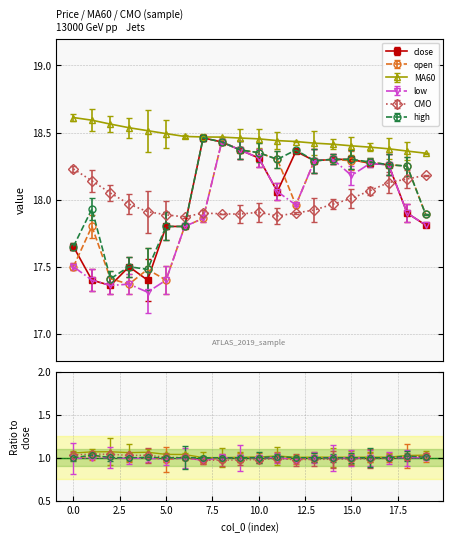

At which label is low closest to 17?

4